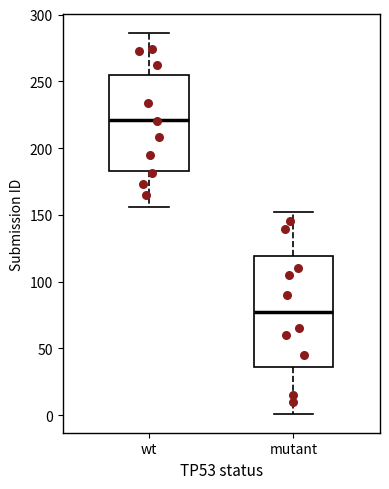

Where does the median line of the box for mutant sit on the y-axis? The values are not printed on the chart, so give them approximately, as read against the axis.

80